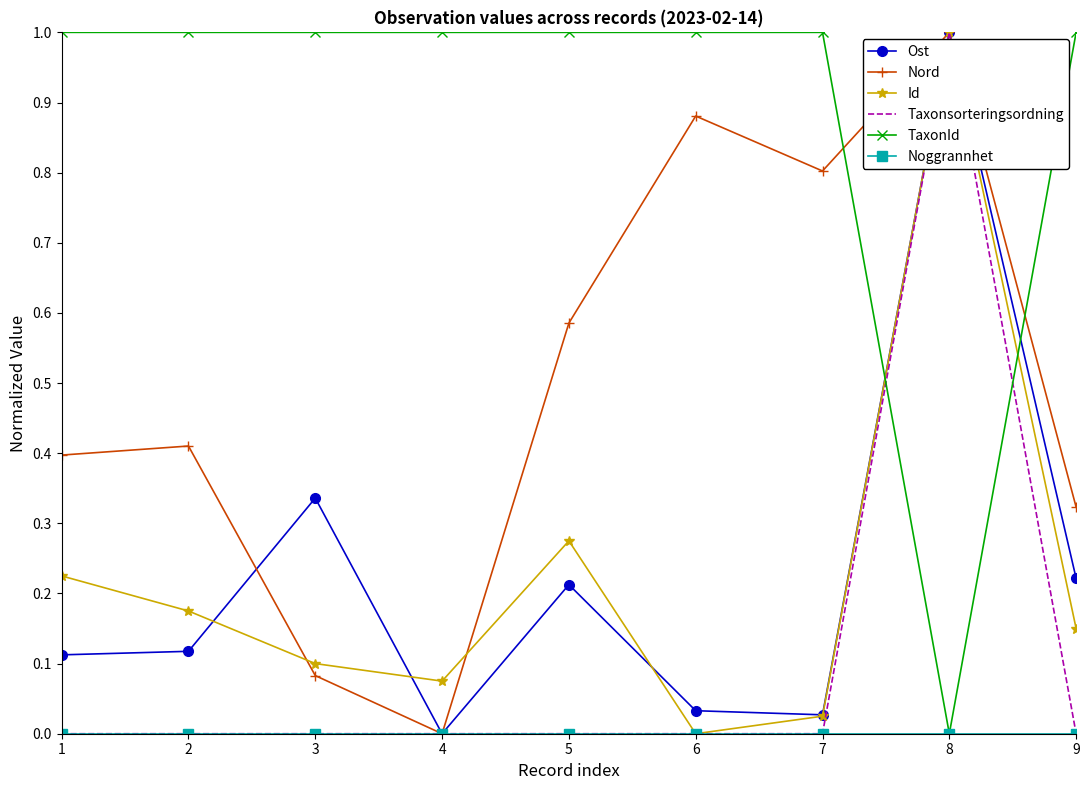

At which category is the sum across all series the highest?

8